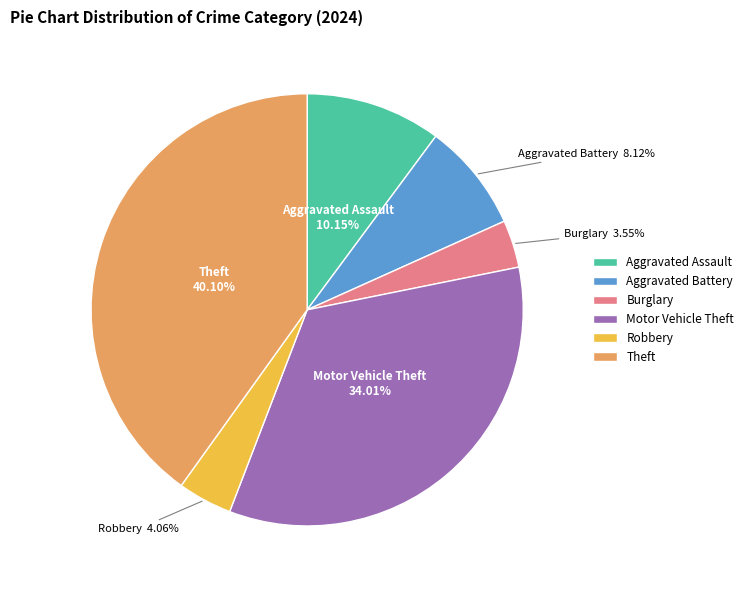

What percentage is the Robbery slice, to the nearest percent?

4%